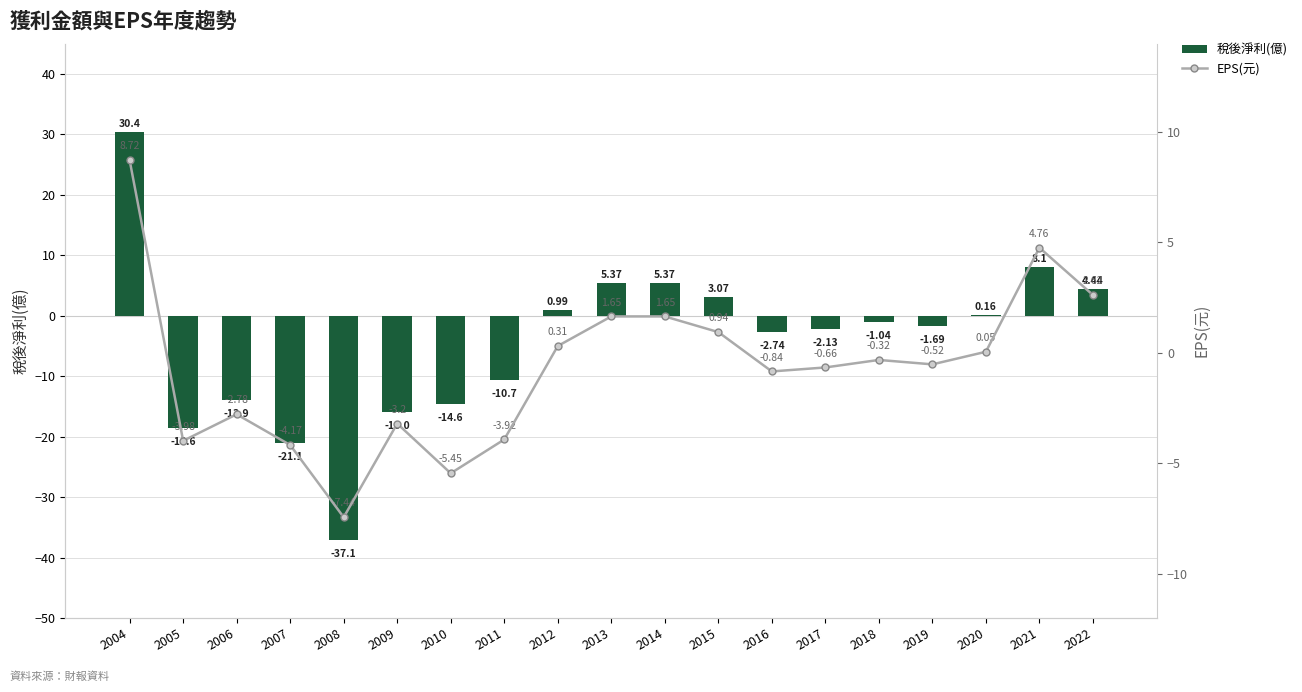

The 稅後淨利(億) series shows 1.0 at 2012. True or false?

True